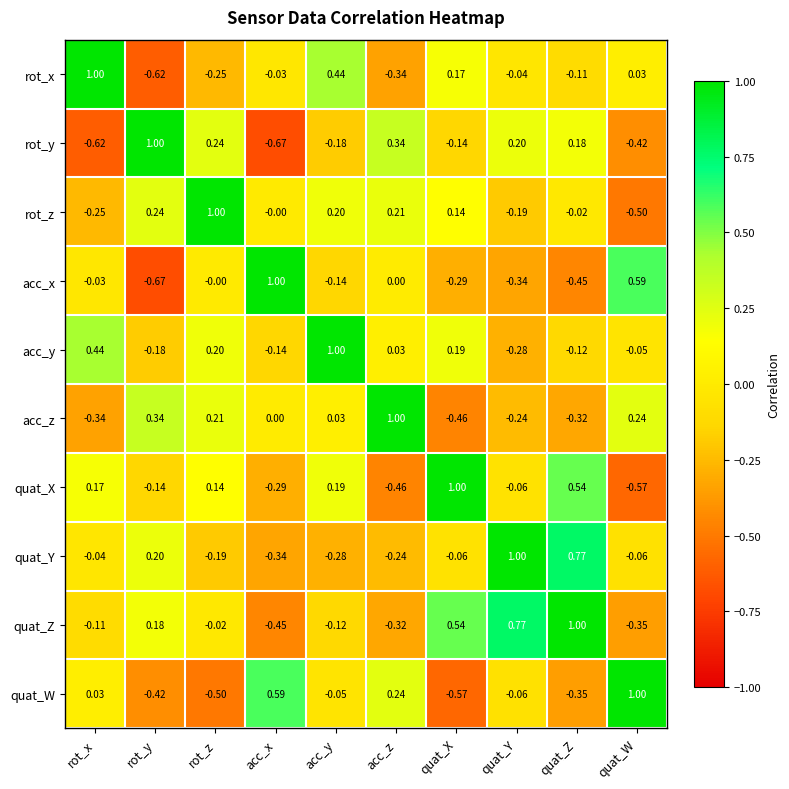

At how many categories does at least one series exceed 0?

10